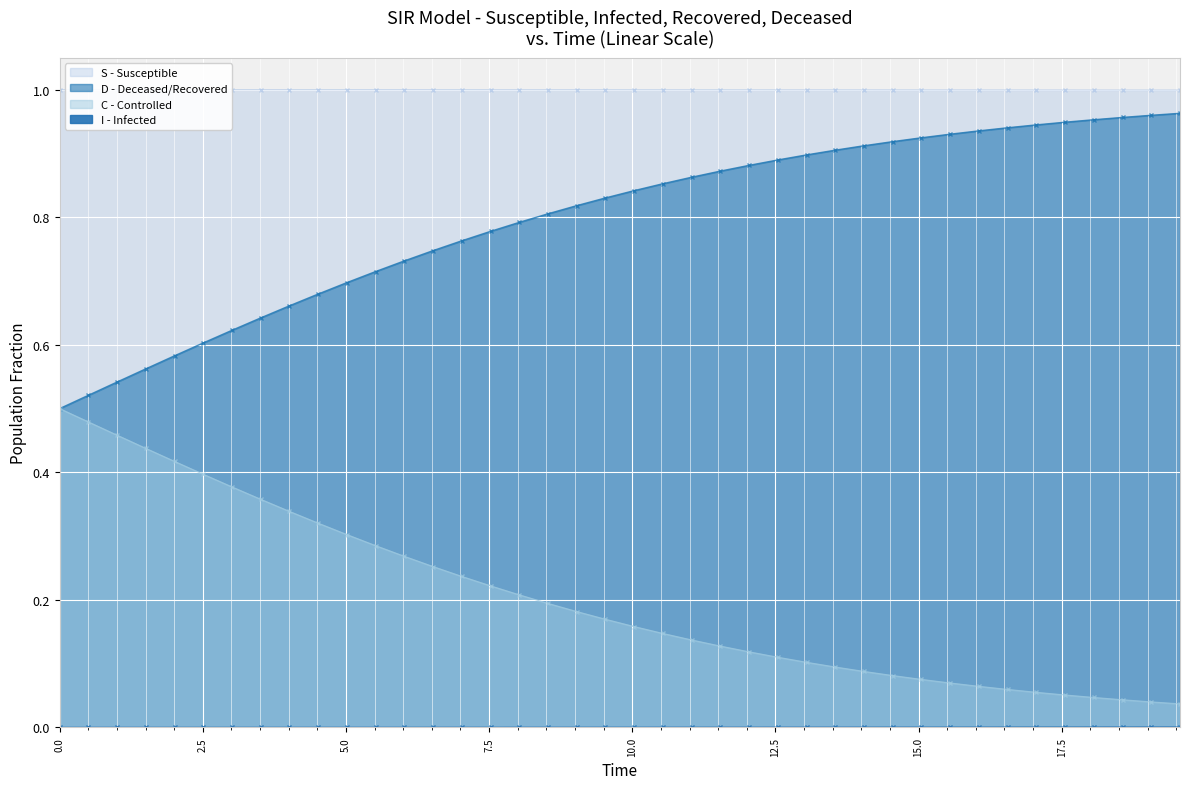

At how many categories does at least one series exceed 0?

40